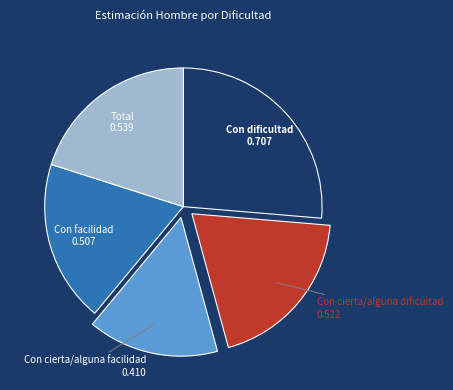

Is there a majority slice in this chart?

No